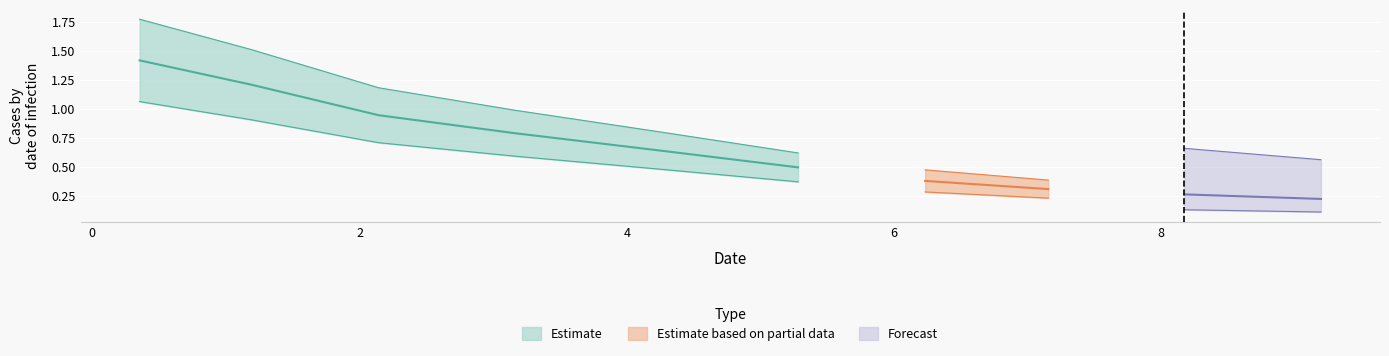

Reading left to right, list all the values displayed in this chart.

0=1.4	1=1.2	2=0.9	3=0.8	4=0.6	5=0.5	6=0.4	7=0.3	8=0.3	9=0.2